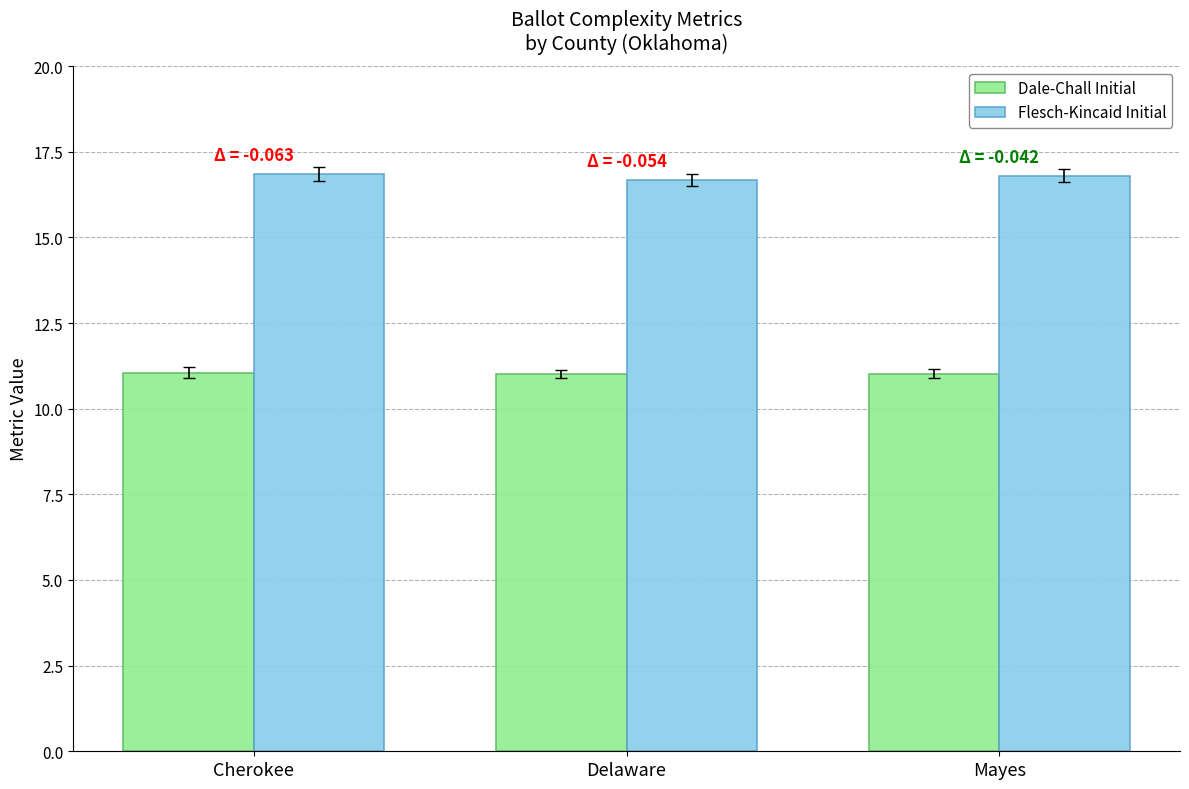

What is the greatest value displayed?

16.8